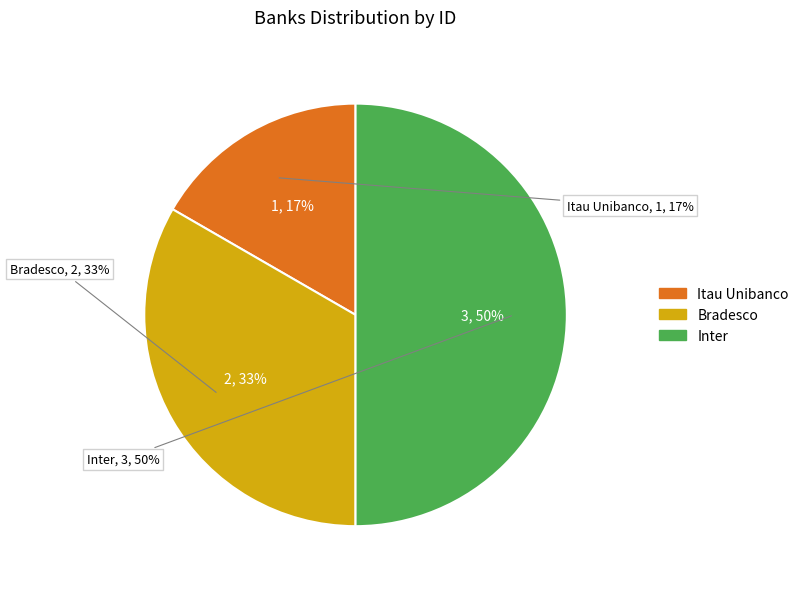

Combined, what portion of the pie is Inter and Itau Unibanco?

66.7%